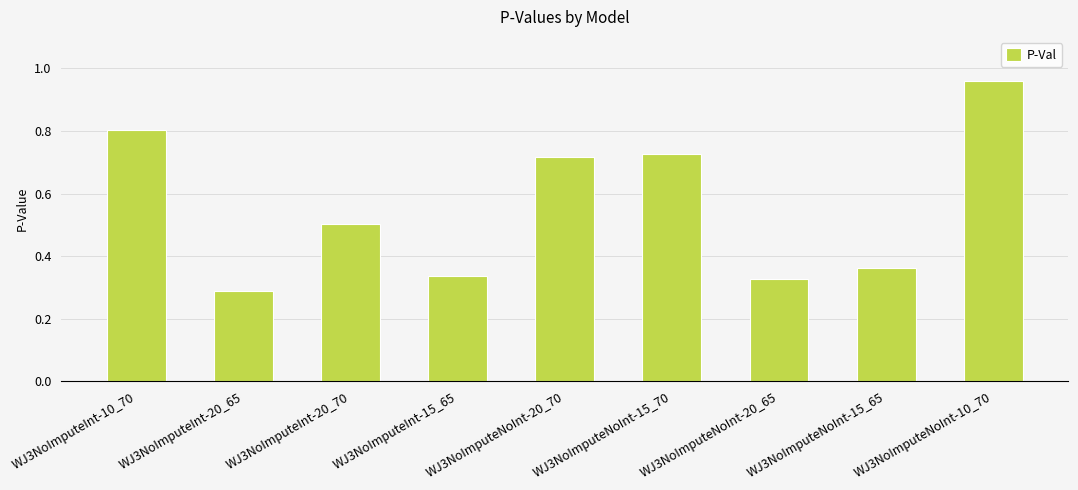

How many bars are there in total?

9